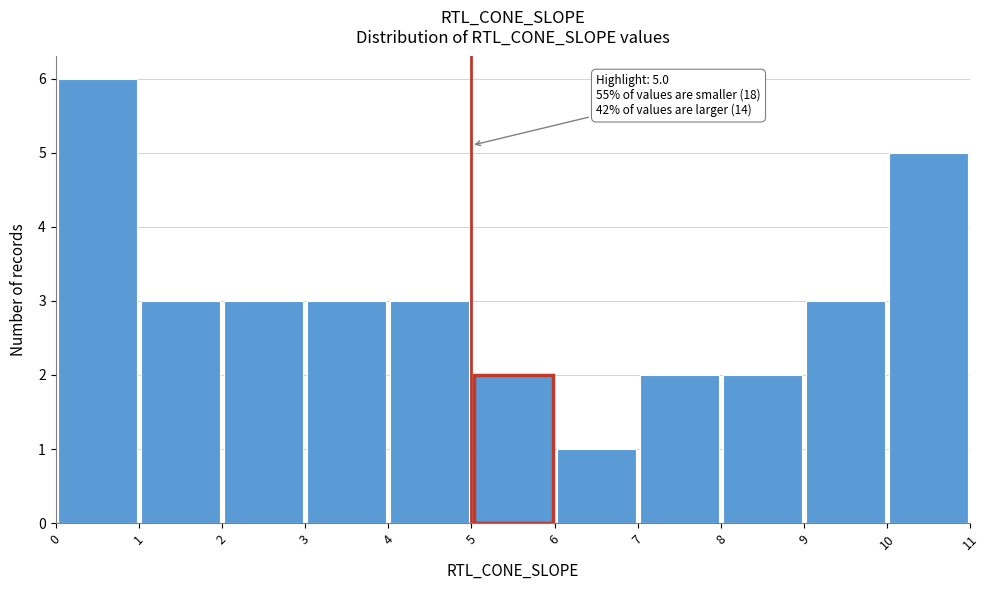

Which range on the x-axis has the tallest bar?

0 to 1